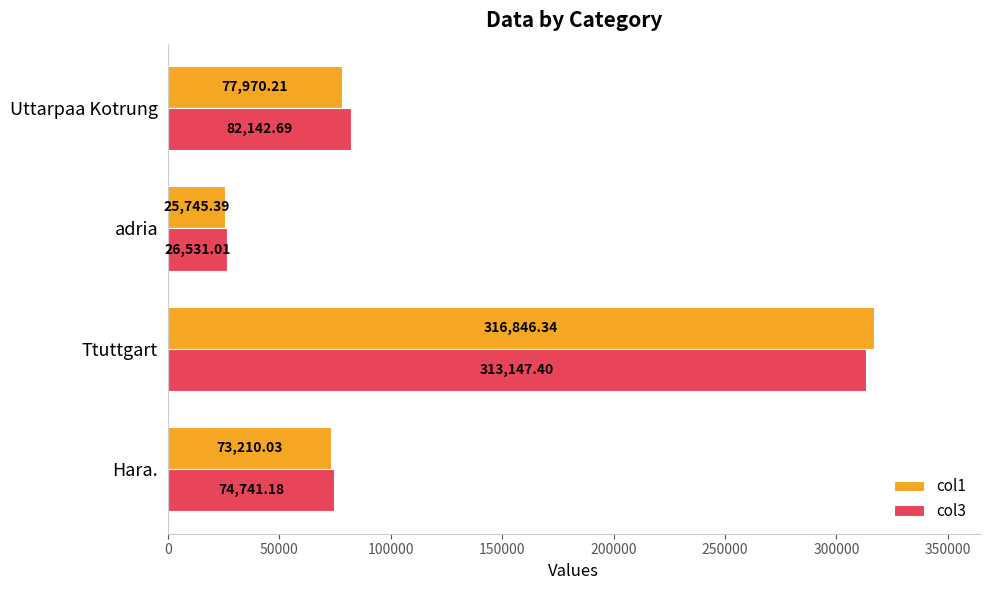

Where is col1 nearest to the value 171295?

Uttarpaa Kotrung